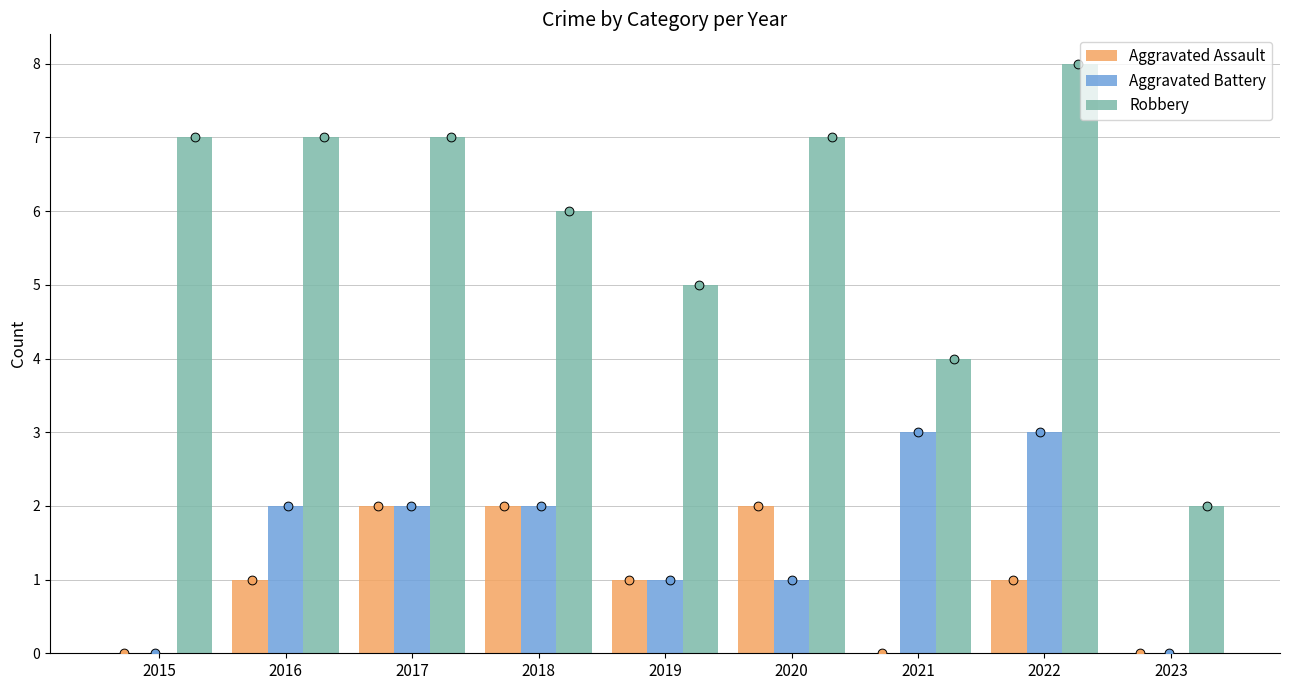

What is the total value across all series at 2021?

7